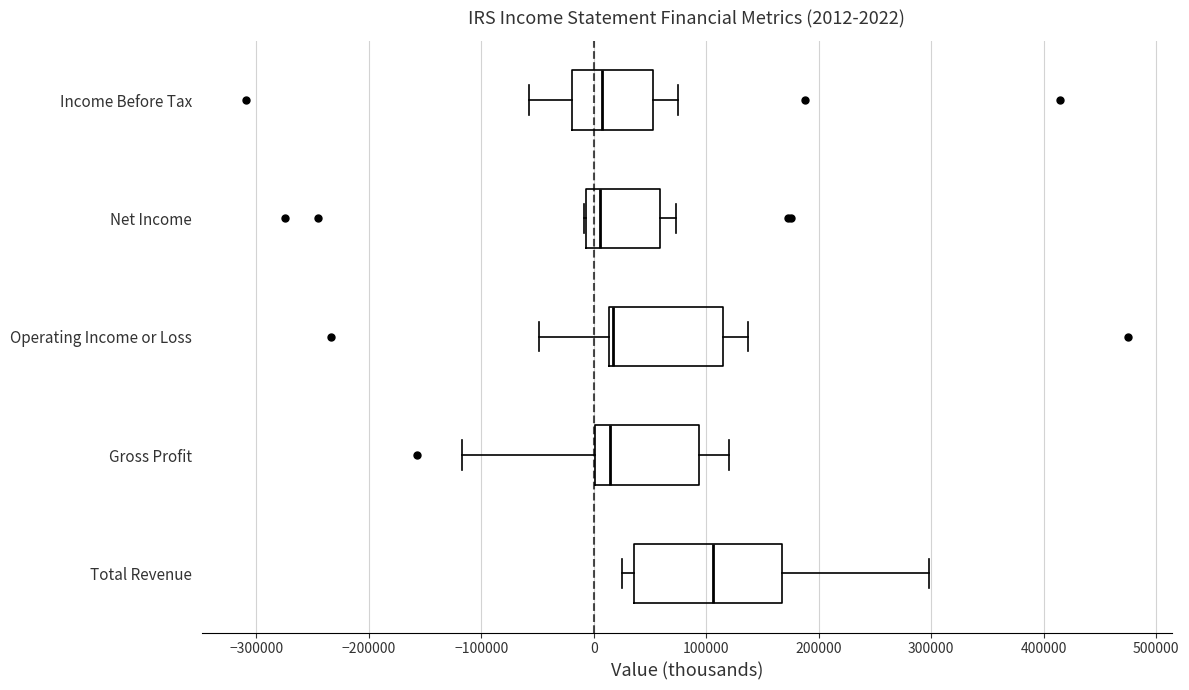

Comparing the boxes themselves (not the whiskers), which one is the widest?

Total Revenue